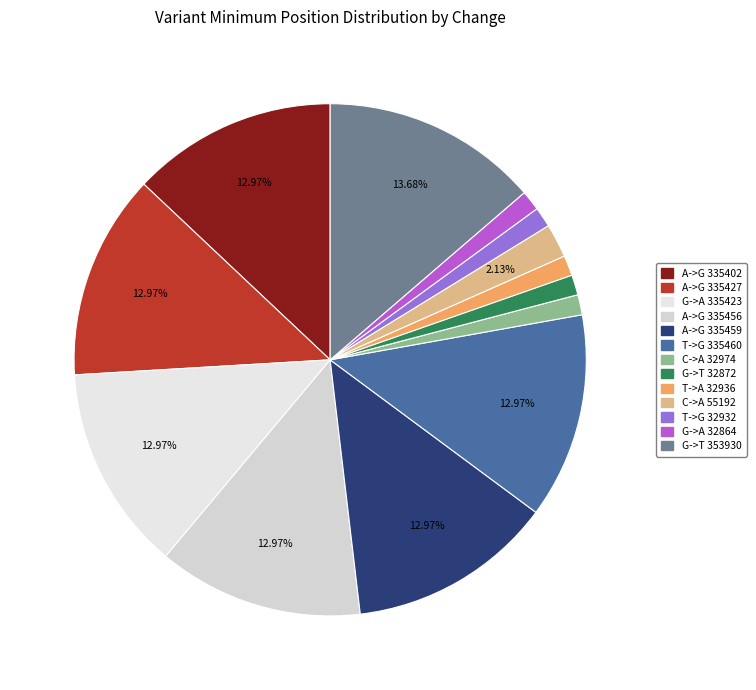

How many slices are in this pie chart?

13